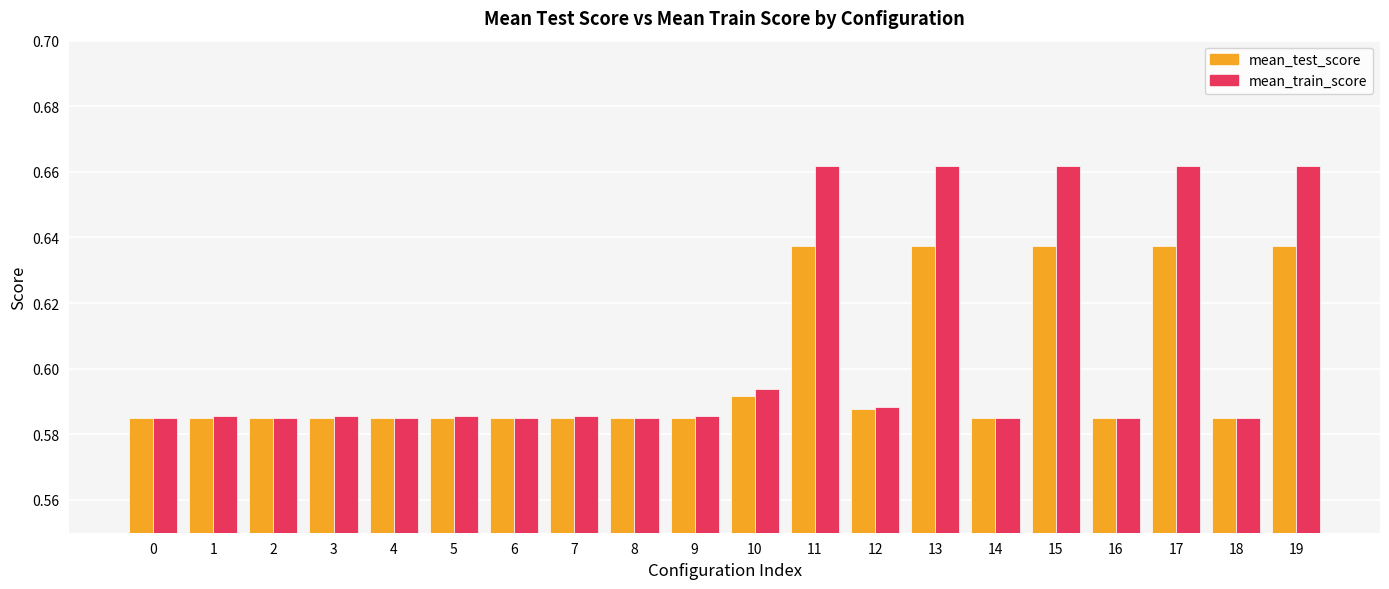

Which series has the largest range (max minus min)?

mean_train_score